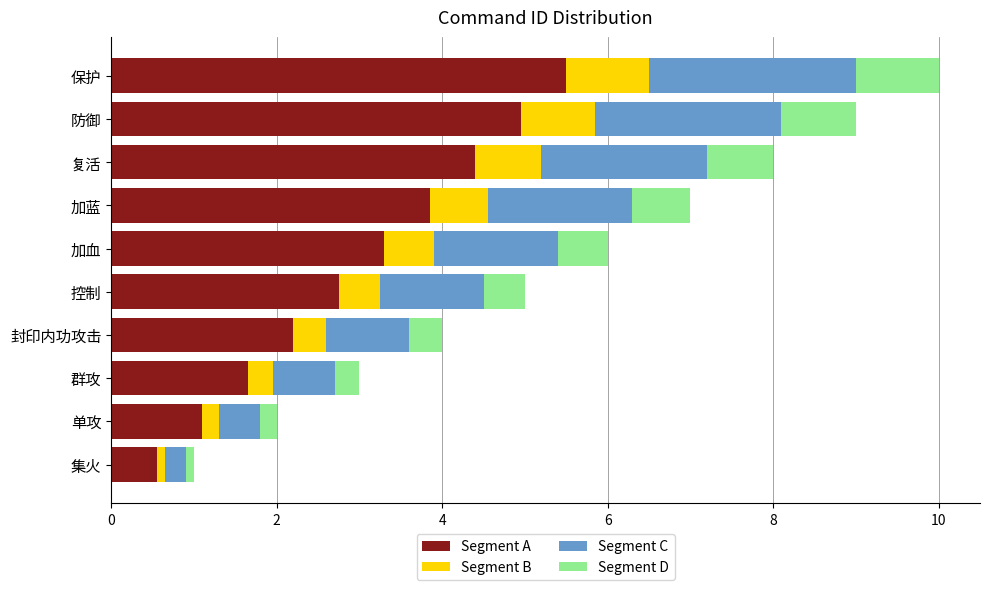

The value of Segment A at 封印内功攻击 is 3.9. True or false?

False